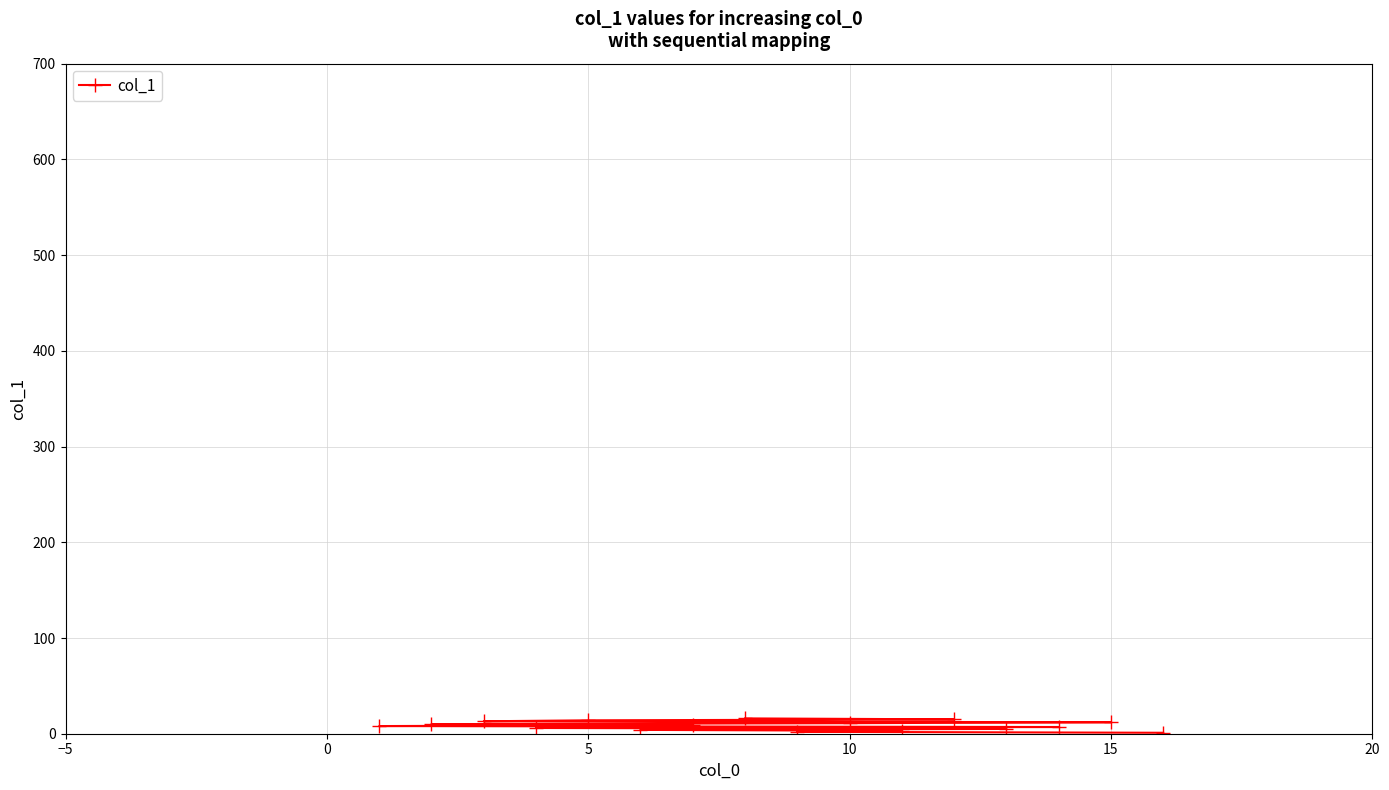

What is the greatest value displayed?

16